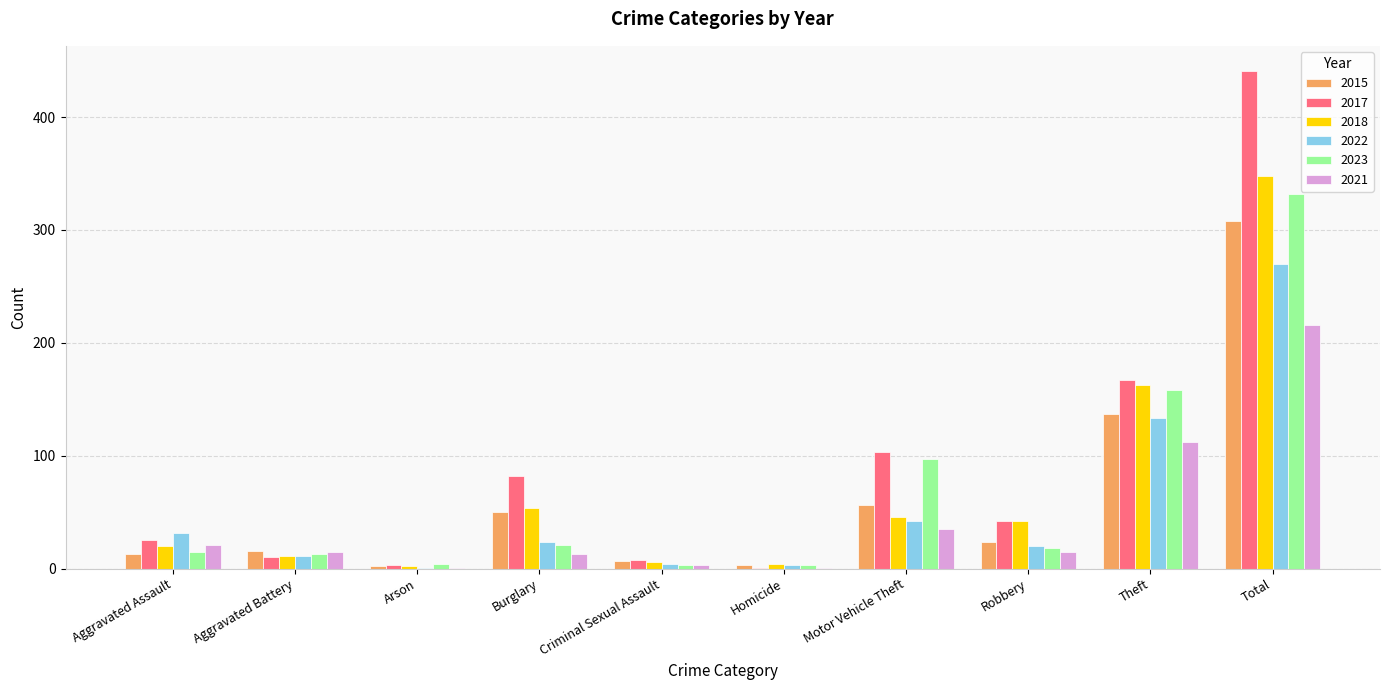

Which series has the largest total across all categories?

2017